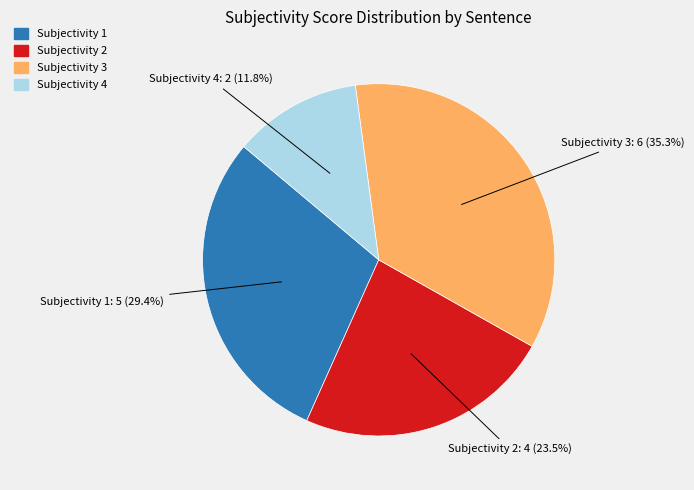

Is there a majority slice in this chart?

No